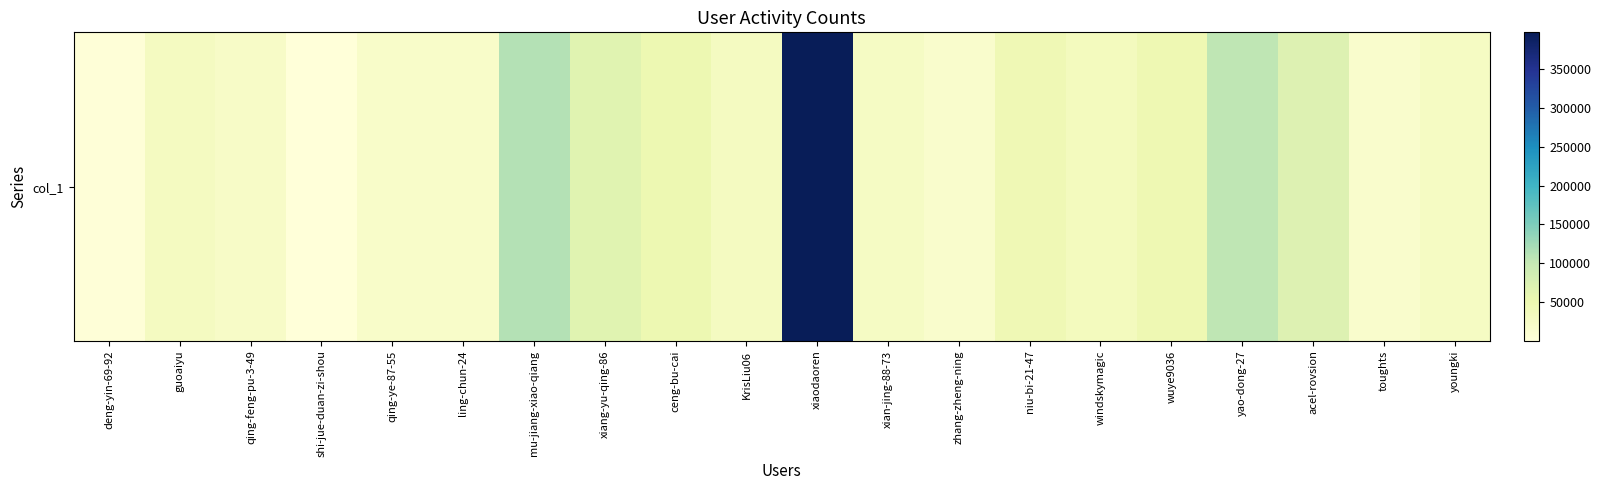

What is the label of the 1st bar from the right?

youngki